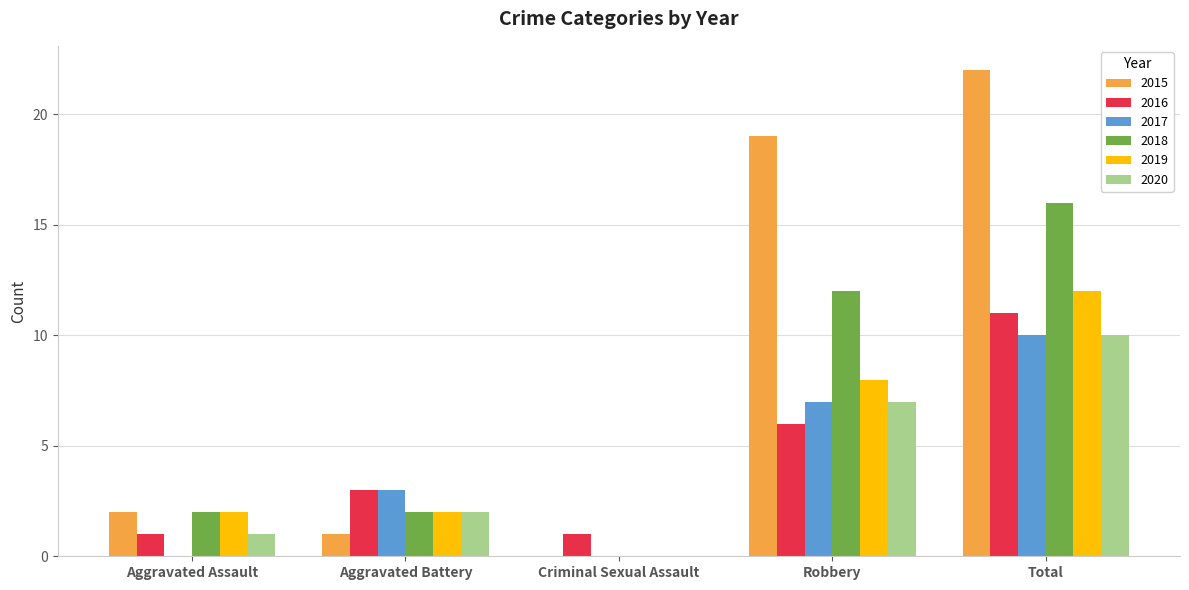

Are the bars grouped side by side (vs. stacked)?

Yes